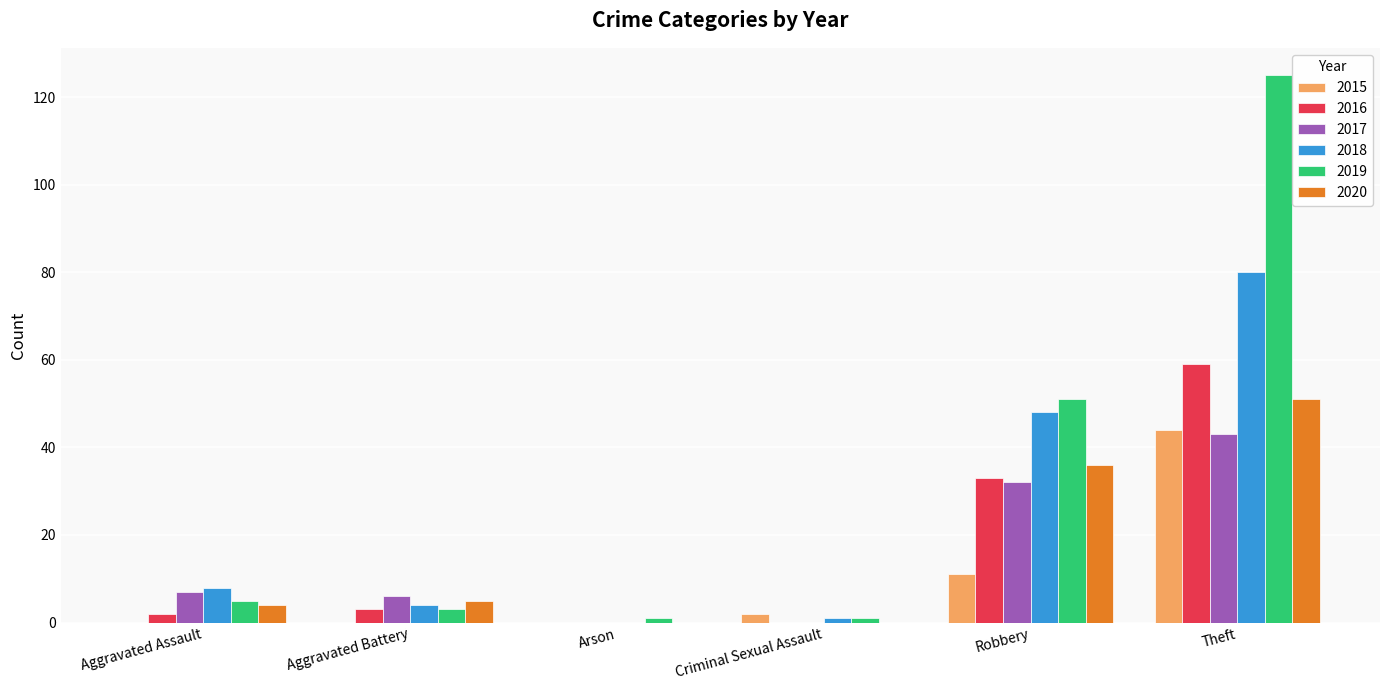

Does the chart contain stacked bars?

No